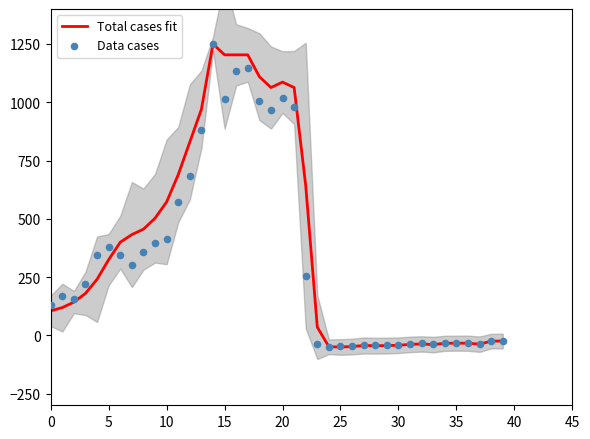

Which series has the largest total across all categories?

Total cases fit